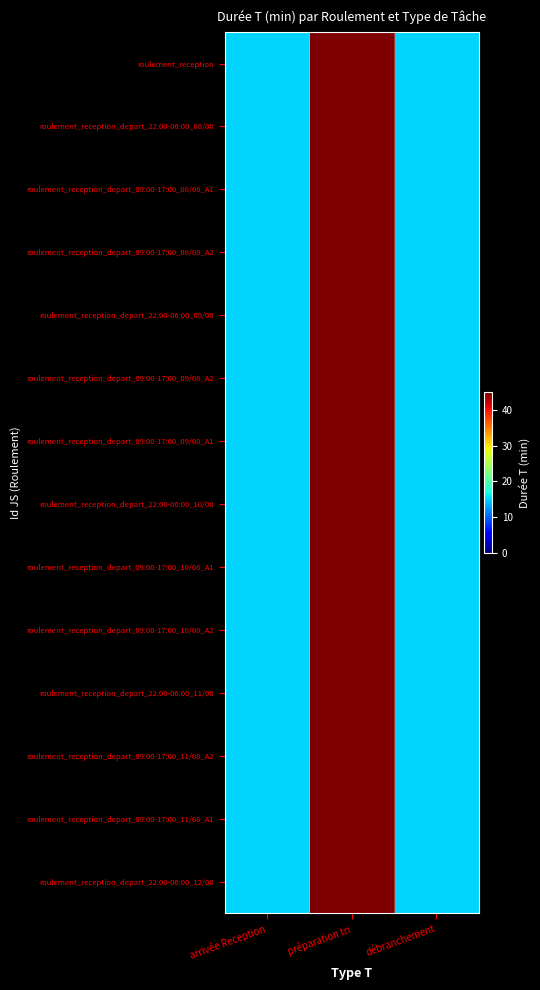

At how many categories does at least one series exceed 19?

1